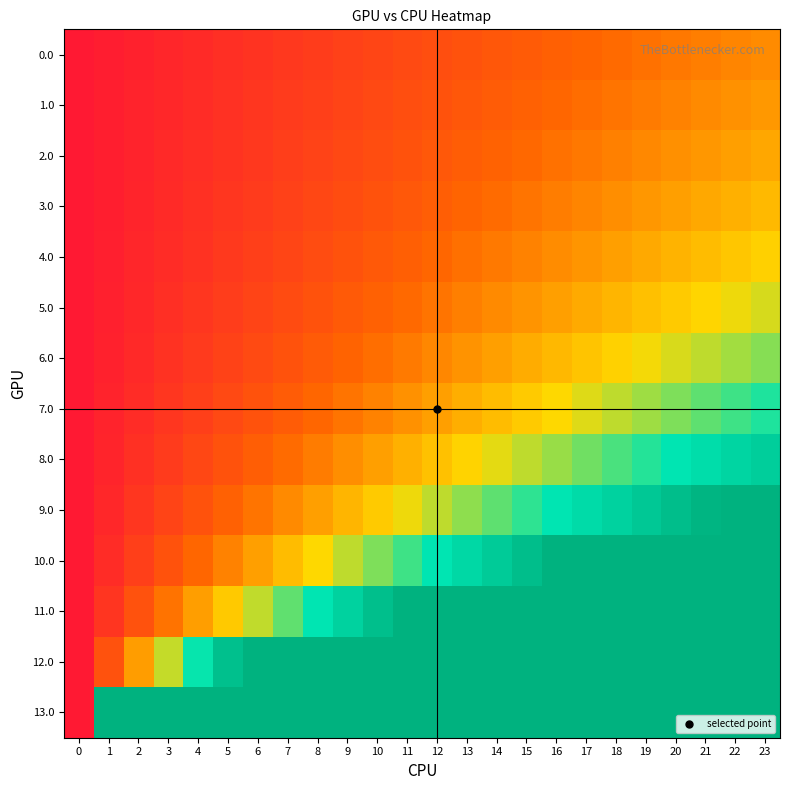

What is the difference between the highest and lowest values at 23?

2.0